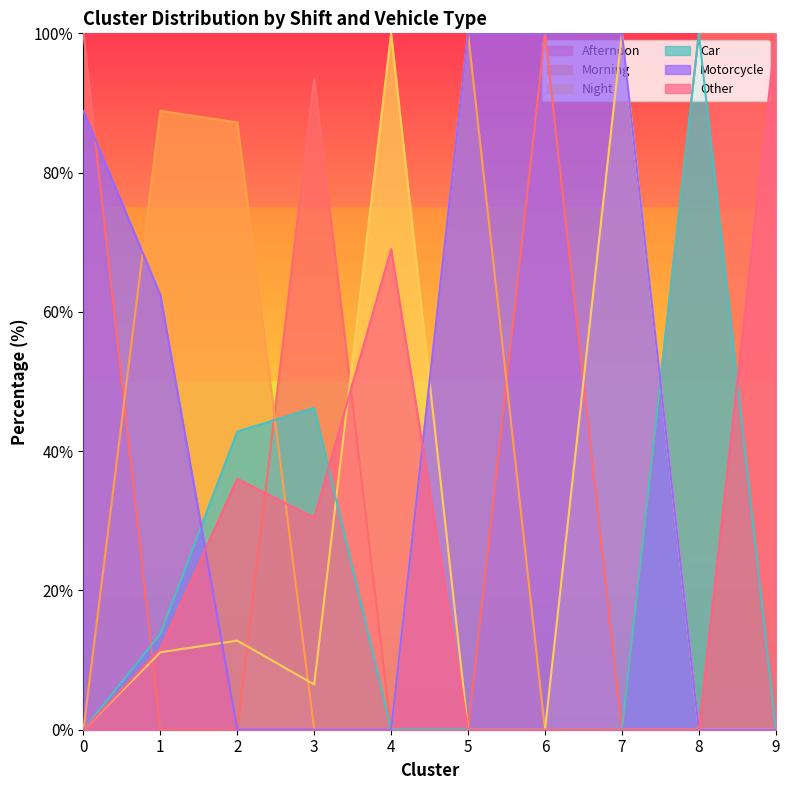

The Night series shows 12.8 at 2. True or false?

True